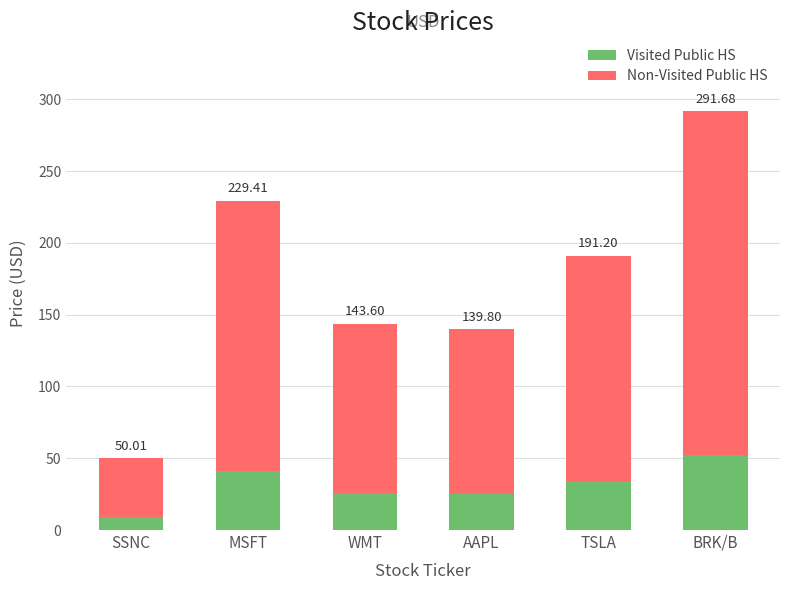

Is it true that Visited Public HS equals 40.7 at WMT?

False